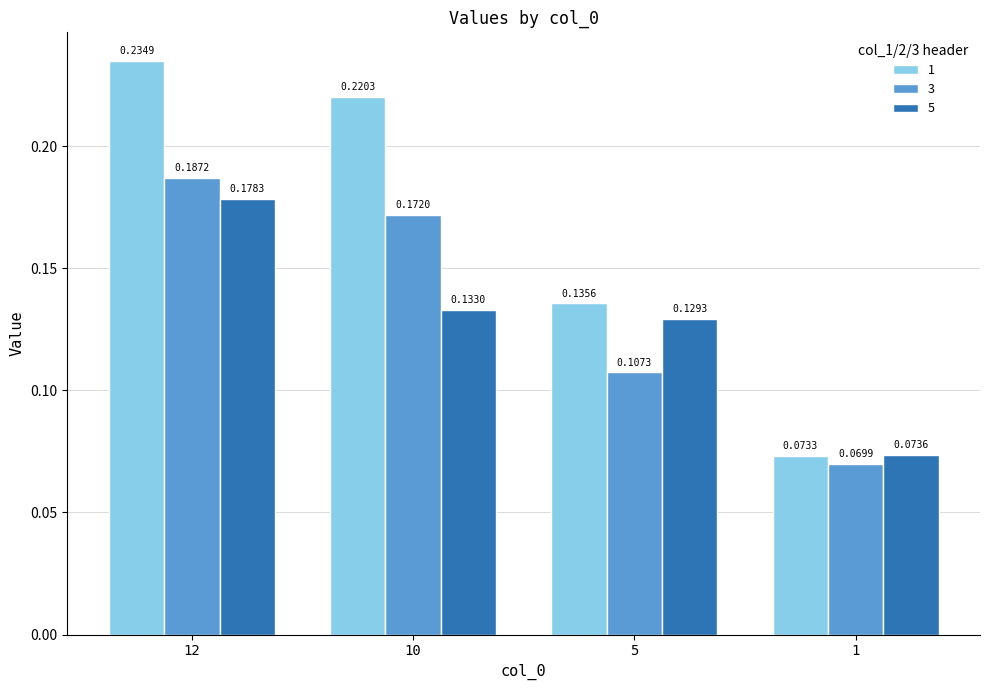

Is the value of 3 at 12 greater than the value of 5 at 10?

Yes